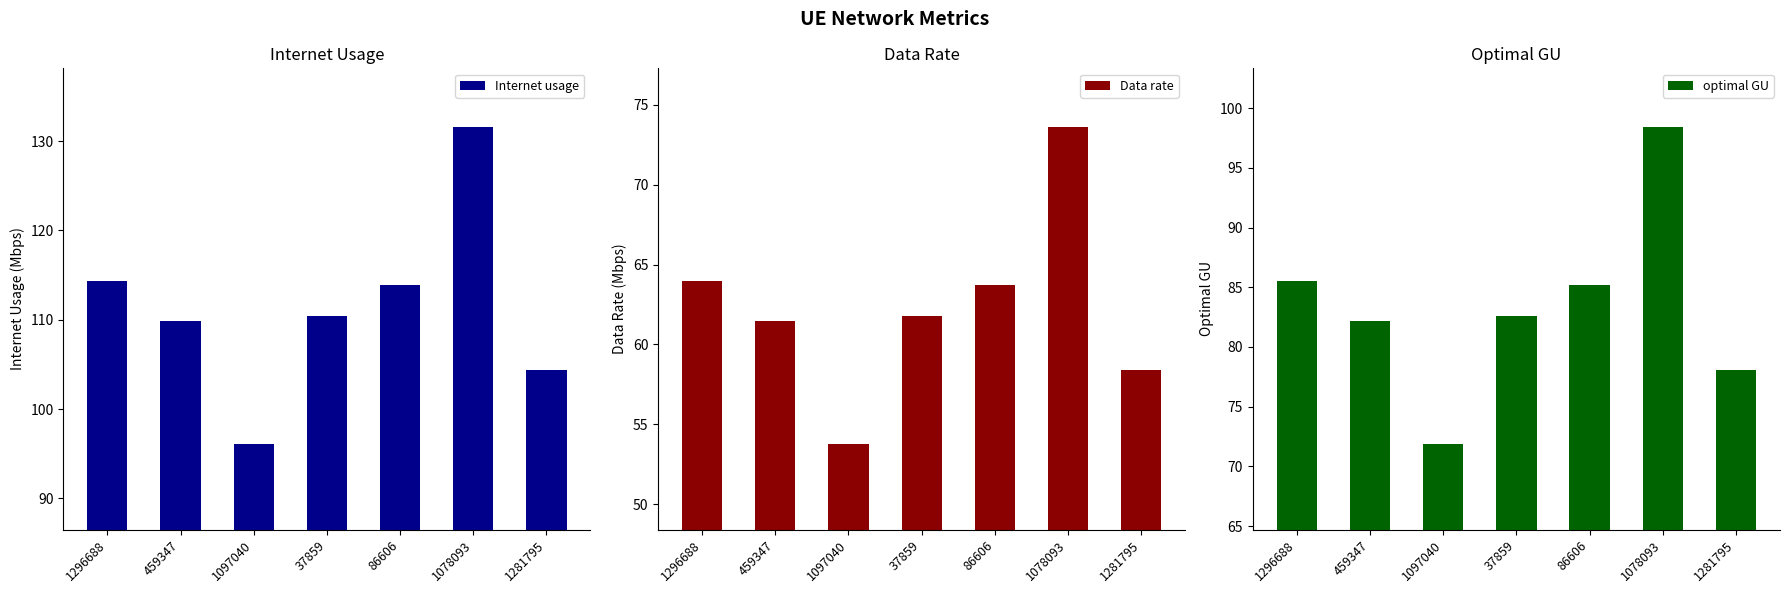

What is the maximum value shown in the chart?

131.6